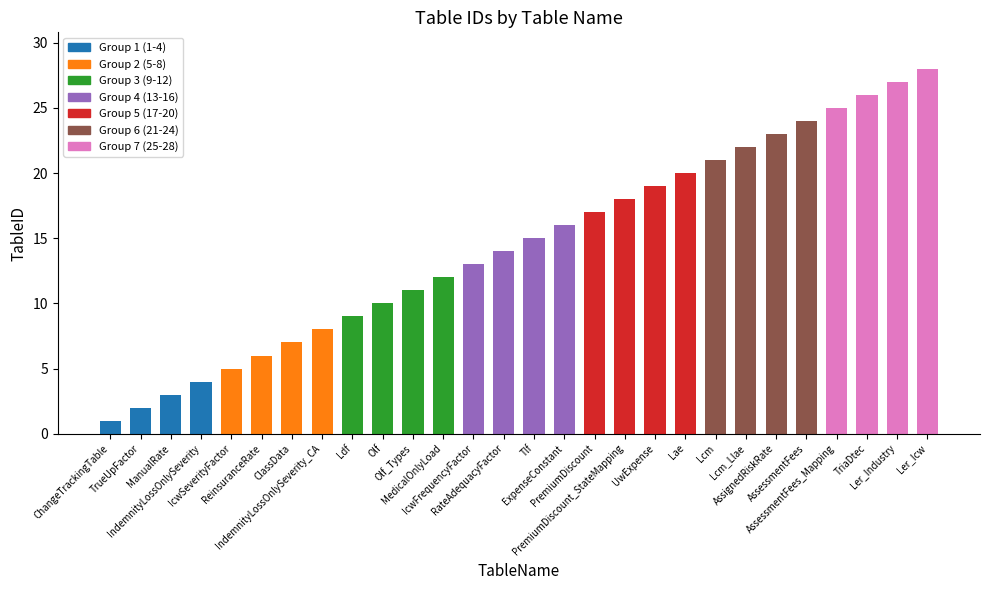

How many bars are there in total?

28